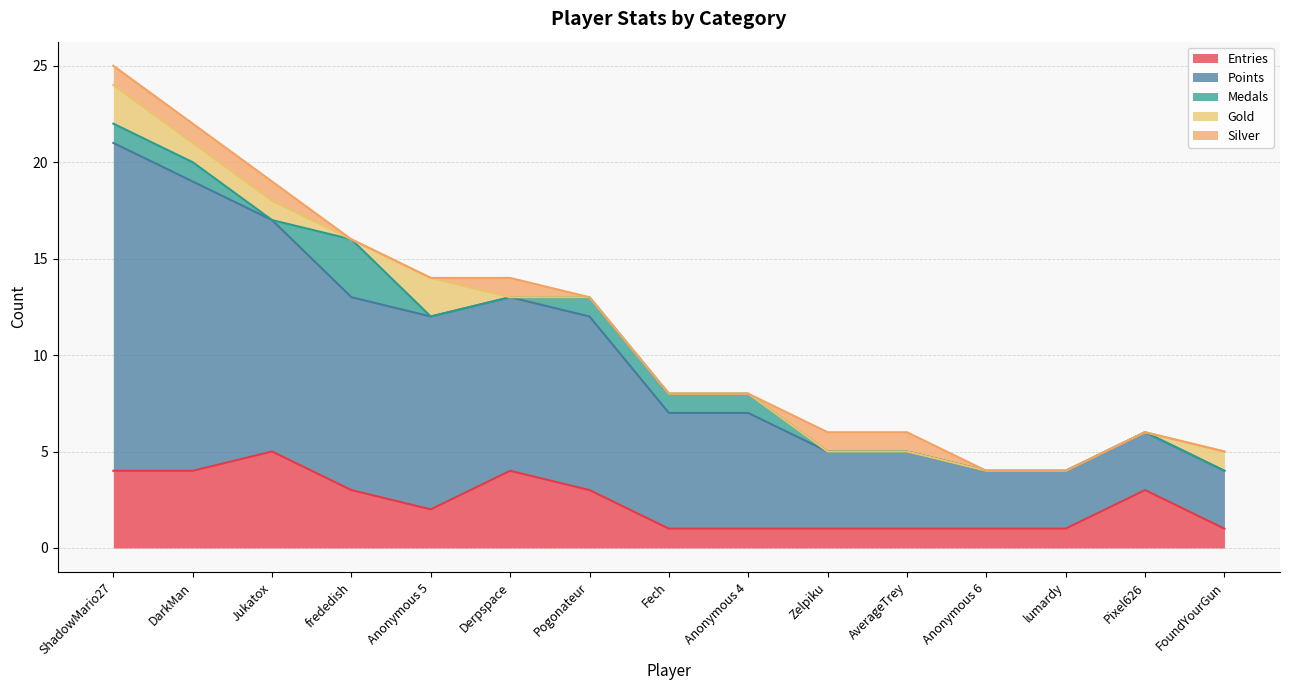

Rank the categories by Medals value from highest to lowest.

frededish, ShadowMario27, DarkMan, Pogonateur, Fech, Anonymous 4, Jukatox, Anonymous 5, Derpspace, Zelpiku, AverageTrey, Anonymous 6, lumardy, Pixel626, FoundYourGun